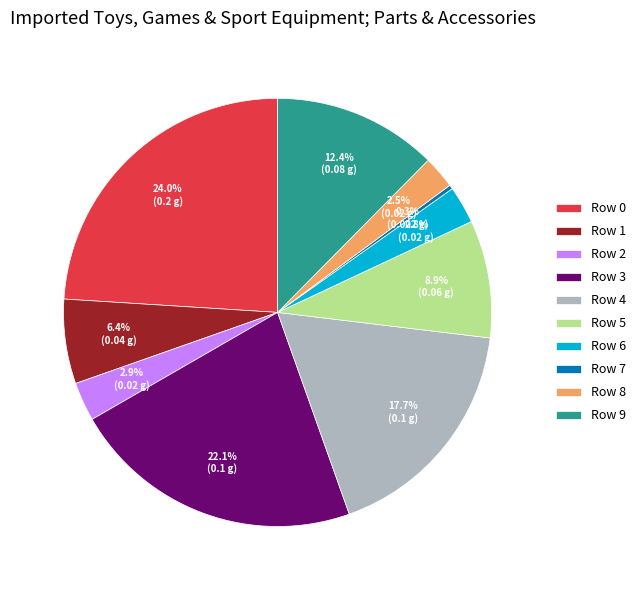

Count the number of slices in the pie.

10